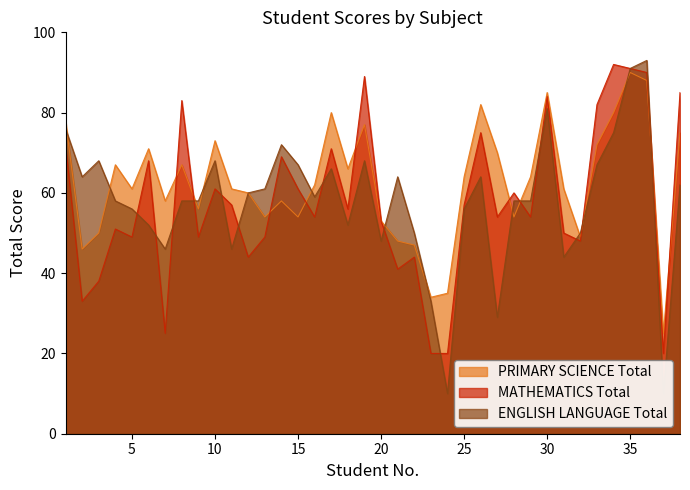

What is the difference between the ENGLISH LANGUAGE Total values at 21 and 11?

18